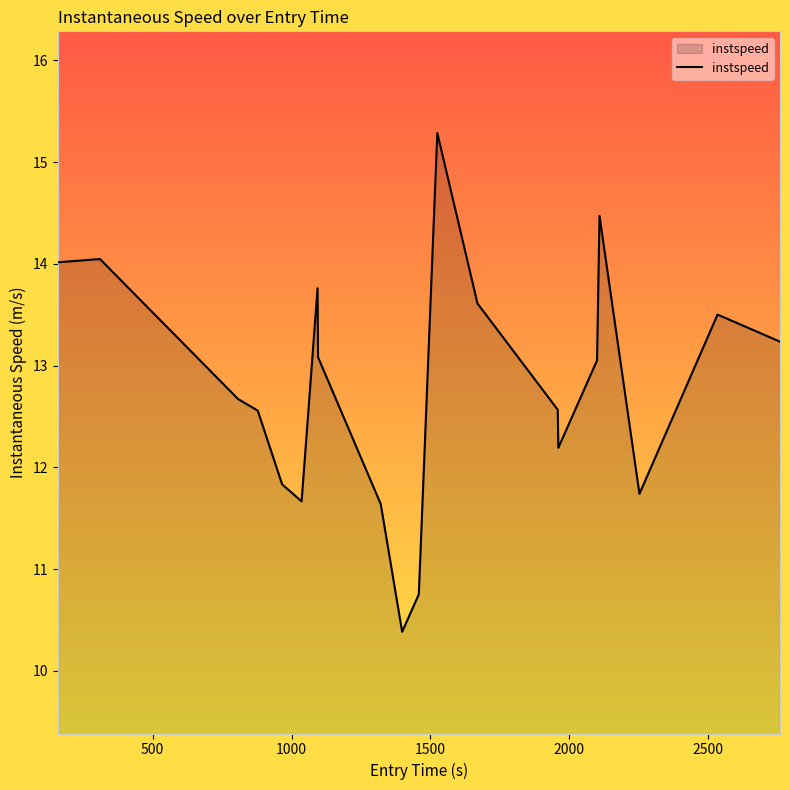

What is the difference between the maximum and minimum values?

4.9